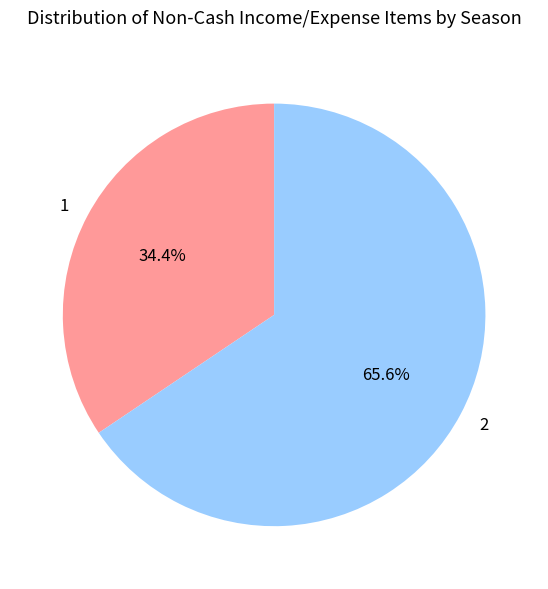

How many segments does this pie chart have?

2